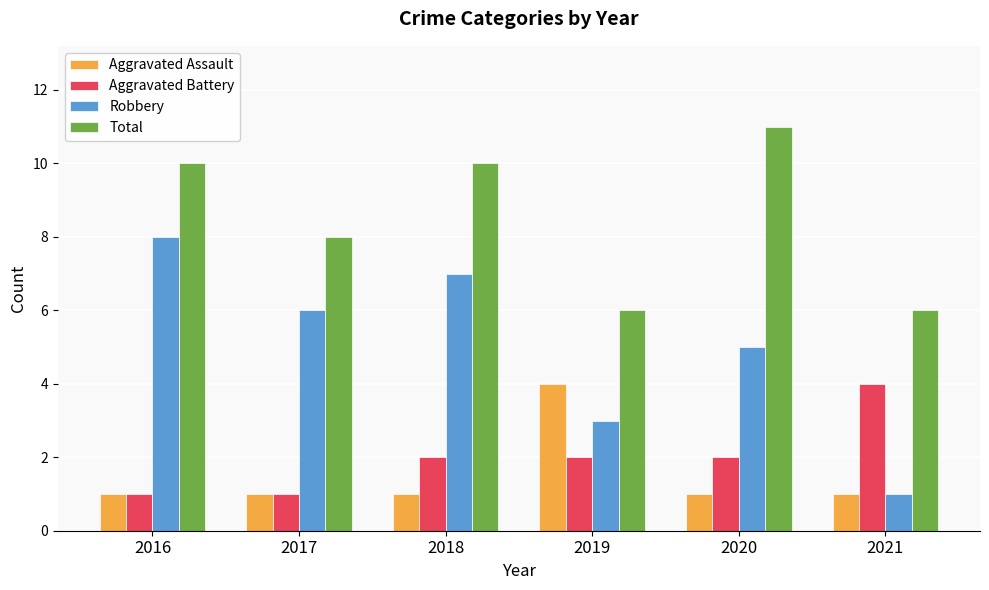

Rank the categories by Robbery value from lowest to highest.

2021, 2019, 2020, 2017, 2018, 2016